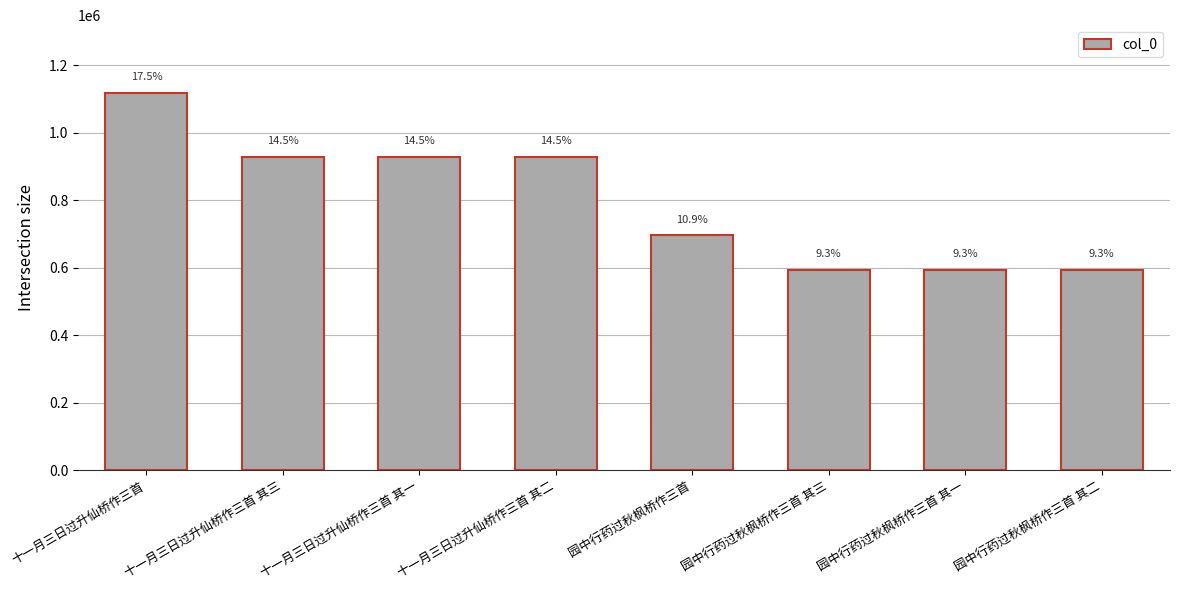

How many bars are there in total?

8